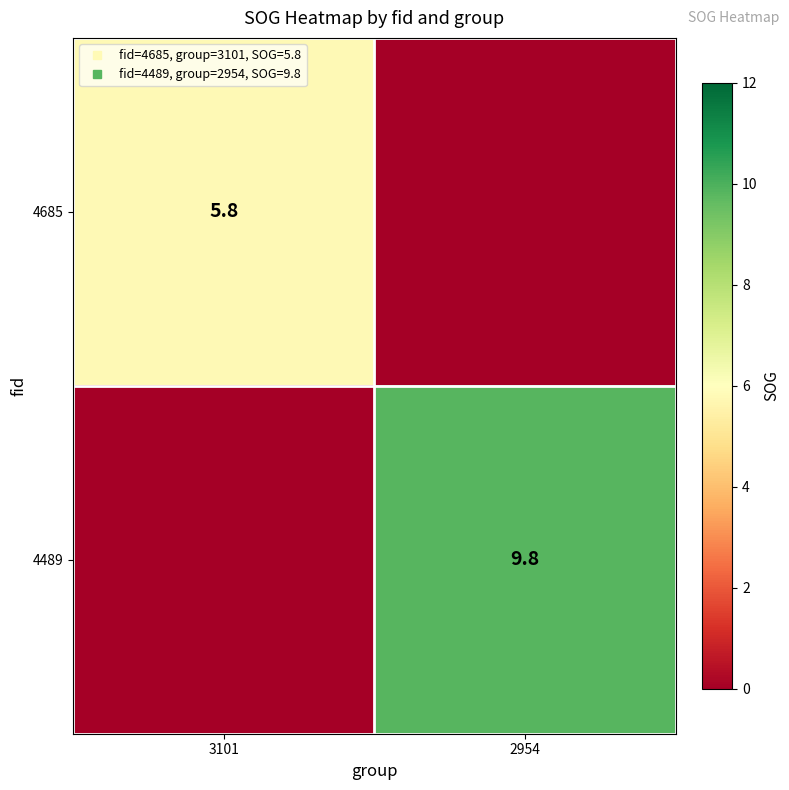

How many series are shown in this chart?

2